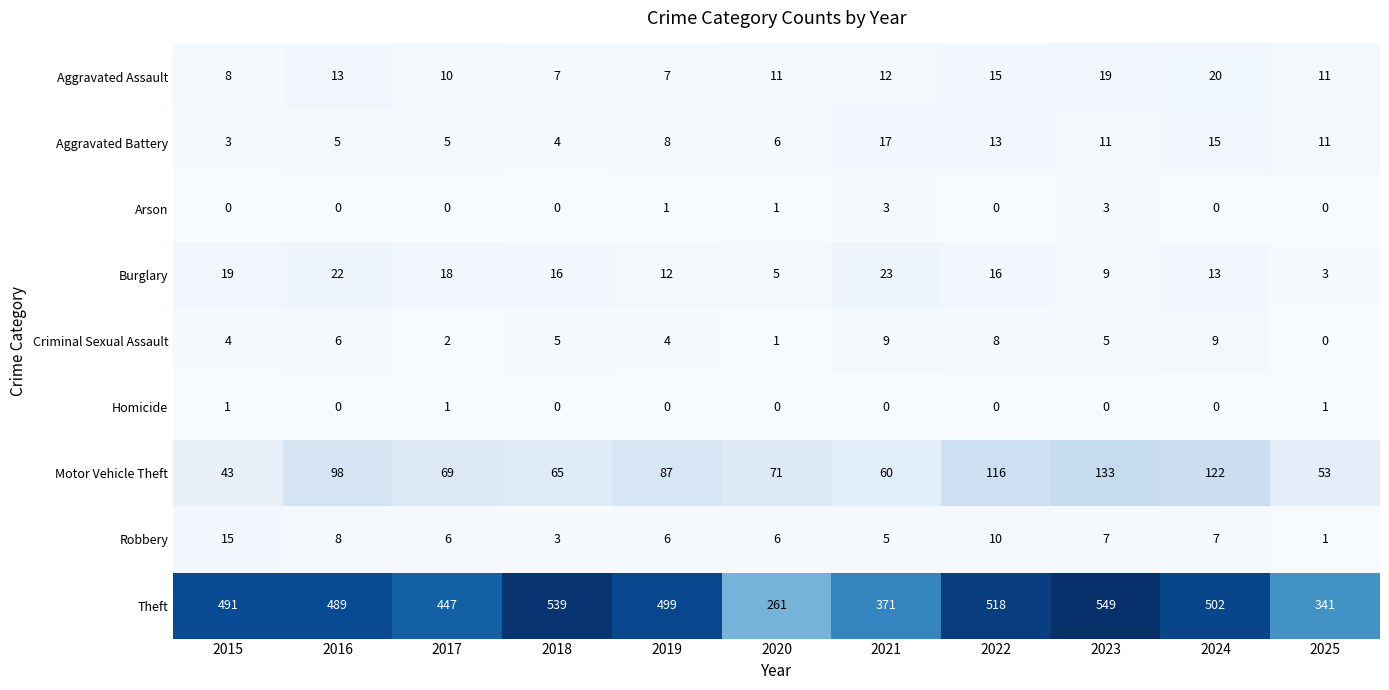

What is the difference between the highest and lowest values at 2021?

371